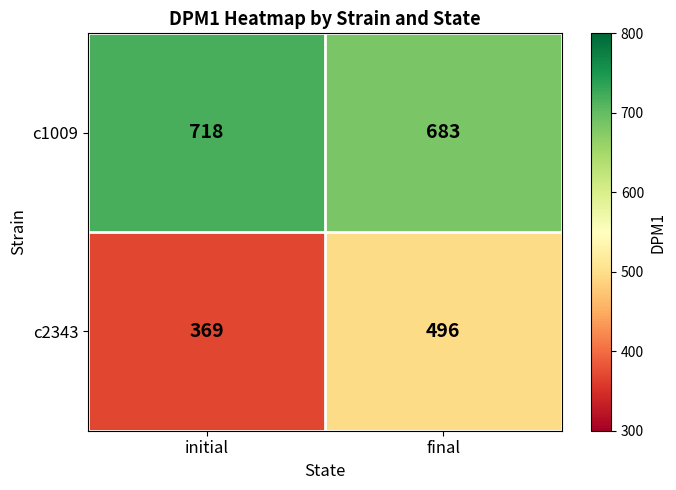

What is the difference between the c2343 values at final and initial?

127